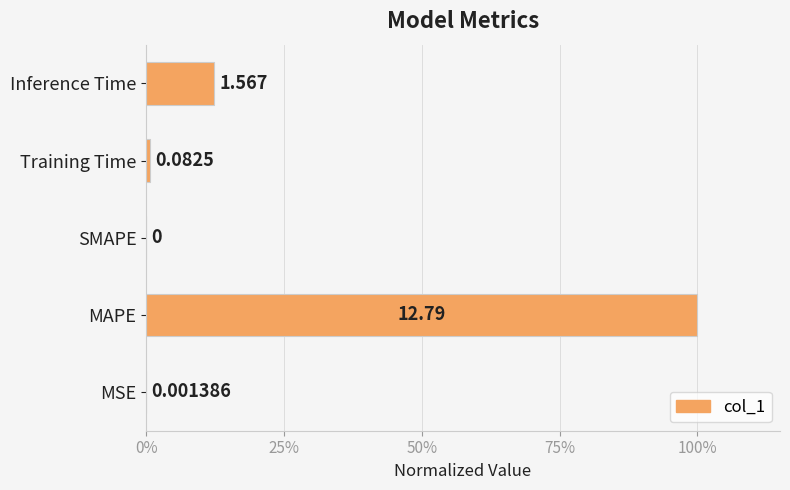

Are the bars horizontal?

Yes